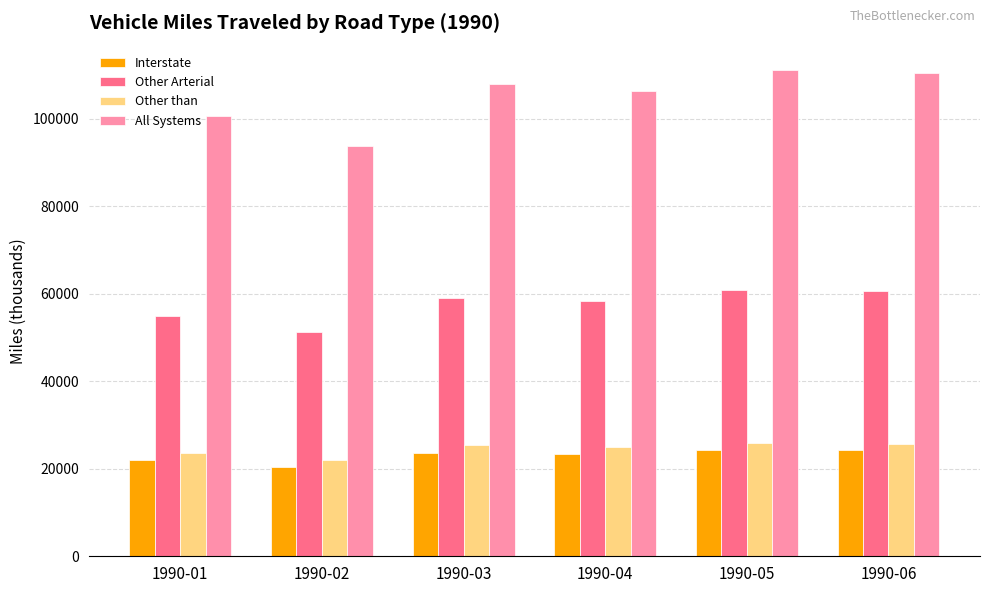

At how many categories does at least one series exceed 82121?

6